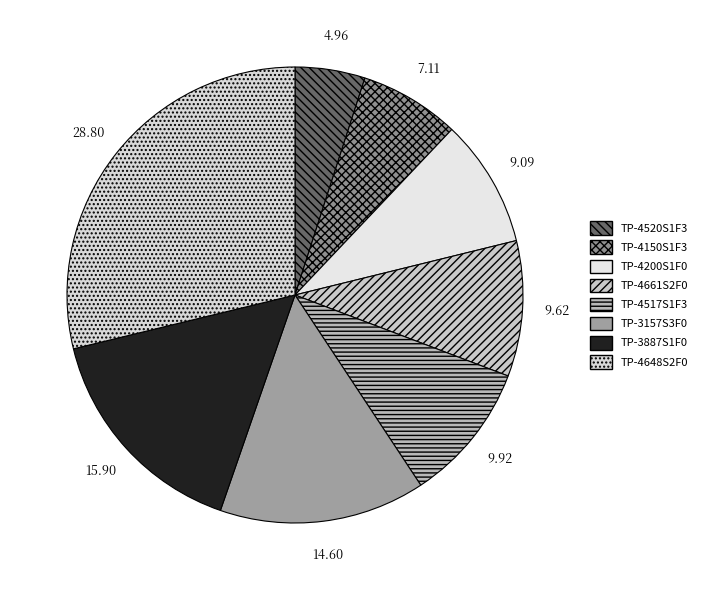

Which category has the biggest portion of the pie?

TP-4648S2F0